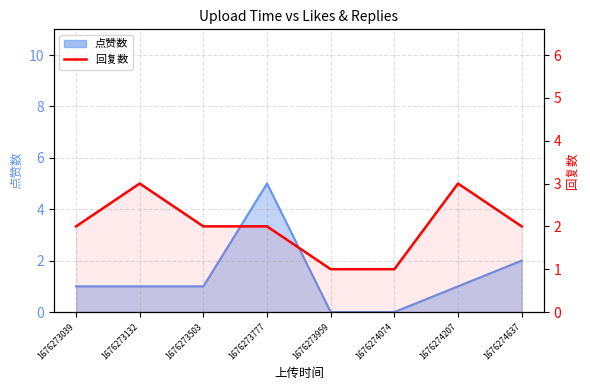

Between 1676273132 and 1676274074, which is larger?

1676273132